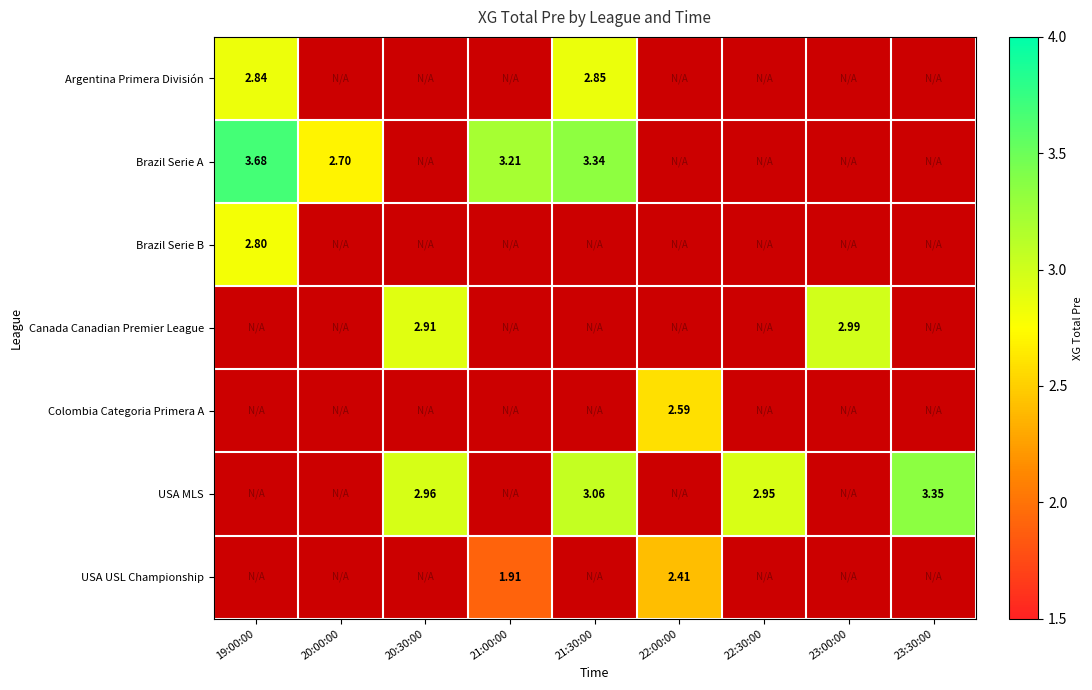

Between 21:00:00 and 21:30:00, which series saw the biggest shift?

Brazil Serie A